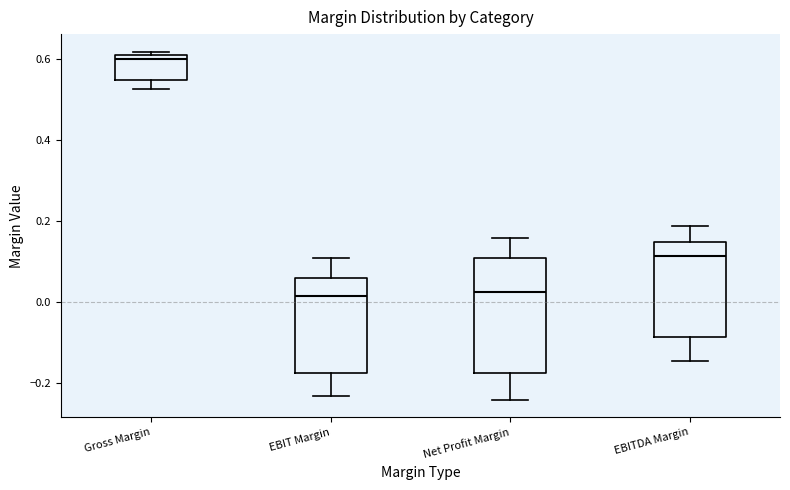

Reading left to right, transcribe this box plot: for each box, give where its median line is, the range the box spans, and where its two whiskers end, as read against the y-axis. The values are not printed on the chart, so give them approximately, as read against the axis.

Gross Margin: median 0.60, box 0.54 to 0.62, whiskers 0.52 to 0.62 (just above the box's upper edge)
EBIT Margin: median 0.02, box -0.18 to 0.06, whiskers -0.24 to 0.10
Net Profit Margin: median 0.02, box -0.18 to 0.10, whiskers -0.24 to 0.16
EBITDA Margin: median 0.12, box -0.08 to 0.14, whiskers -0.14 to 0.18